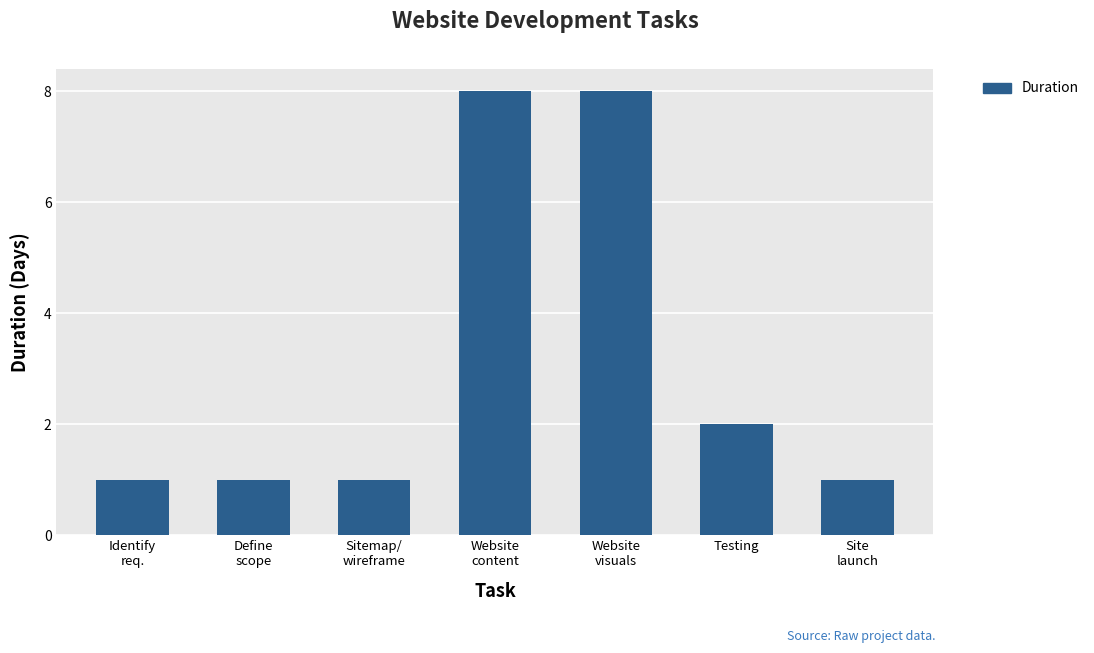

What is the maximum value shown in the chart?

8